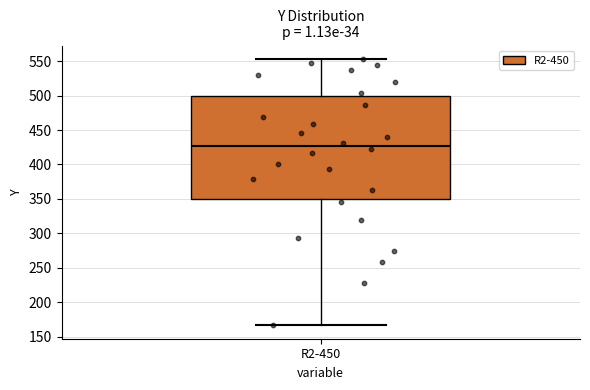

Where does the lower whisker of the box for R2-450 end on the y-axis? The values are not printed on the chart, so give them approximately, as read against the axis.

165